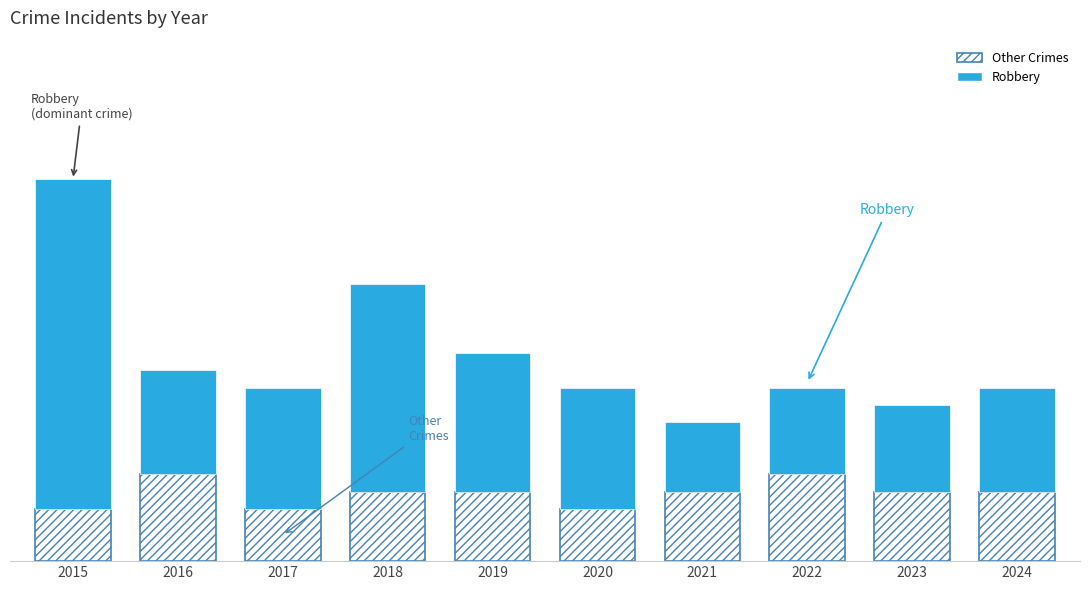

Are the bars horizontal?

No